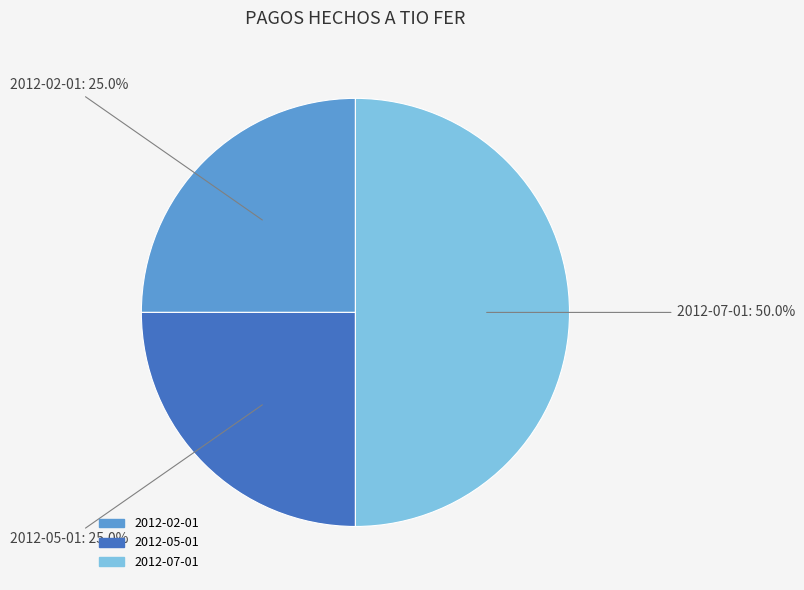

Which category has the biggest portion of the pie?

2012-07-01